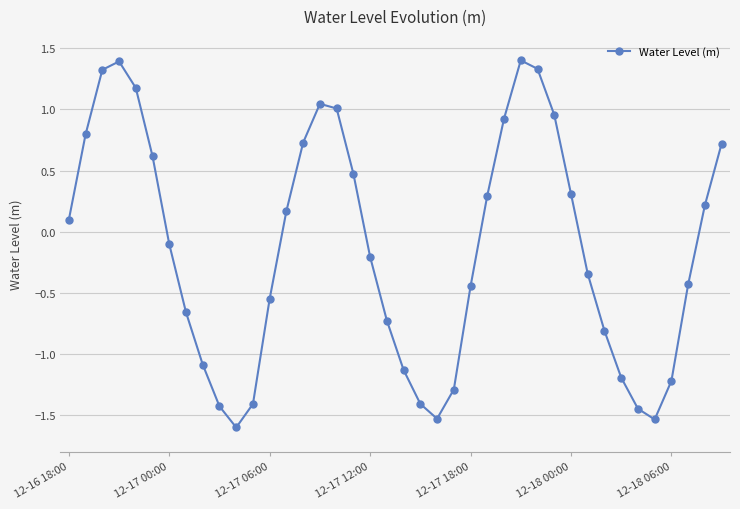

What is the sum of all values?

-5.6